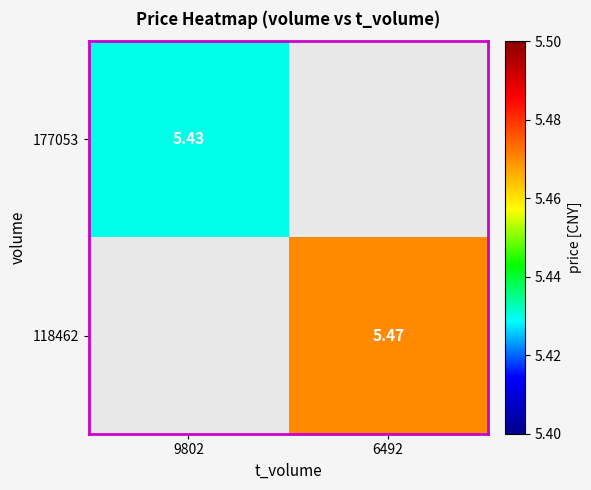

At which label is 177053 closest to 5?

9802